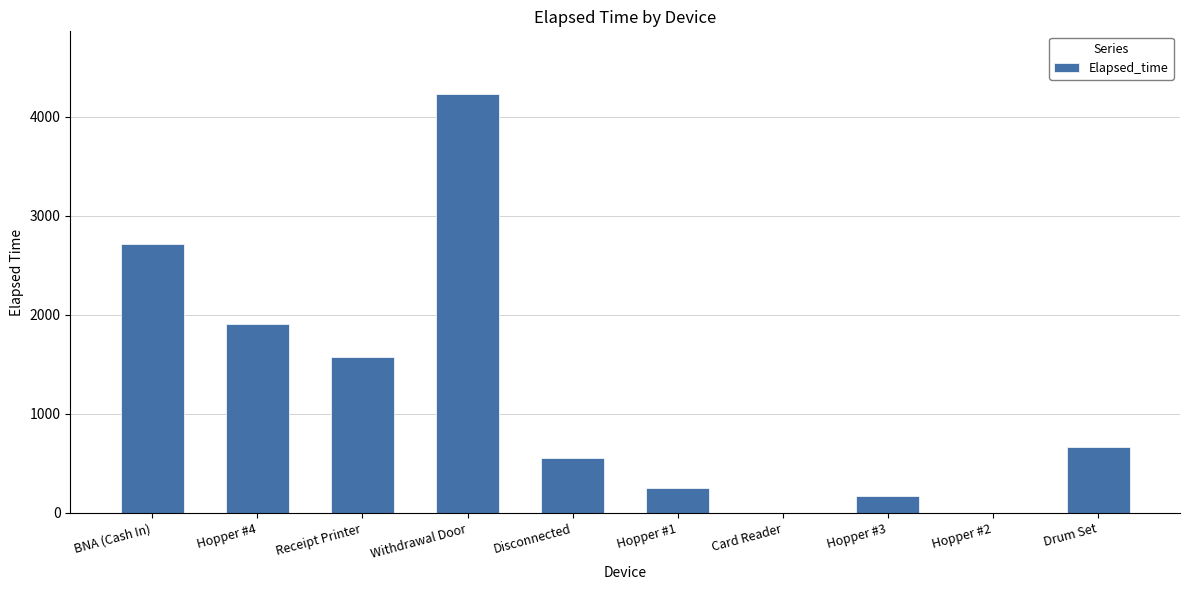

Between Hopper #3 and Disconnected, which is larger?

Disconnected